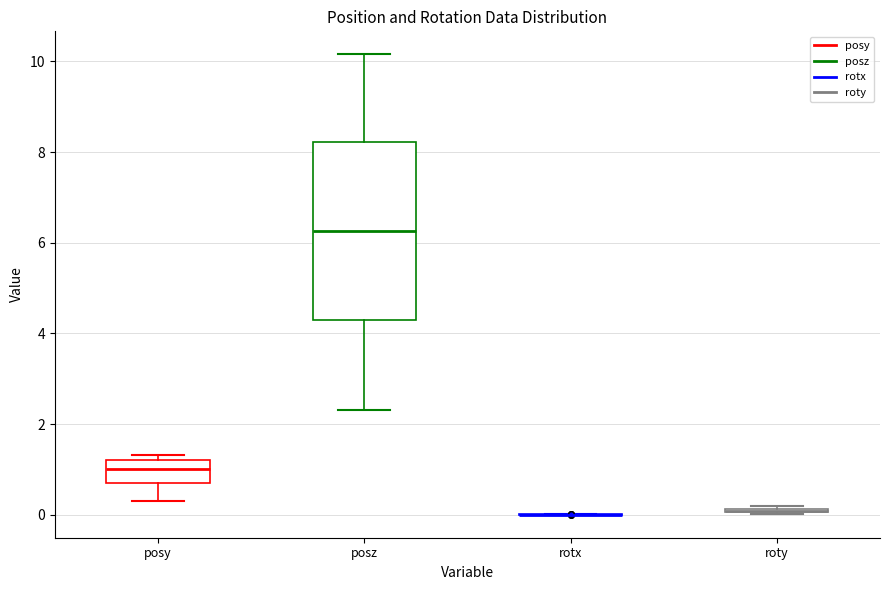

Where does the upper whisker of the box for posz end on the y-axis? The values are not printed on the chart, so give them approximately, as read against the axis.

10.2